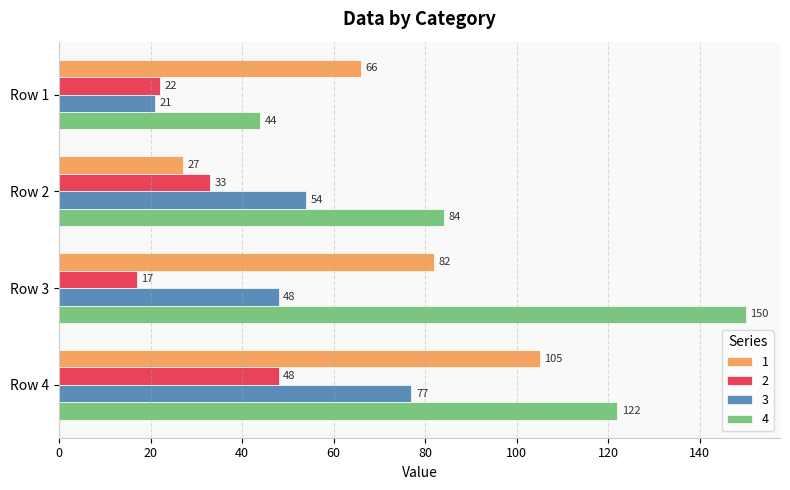

List the series in order of their overall mean, highest first.

4, 1, 3, 2